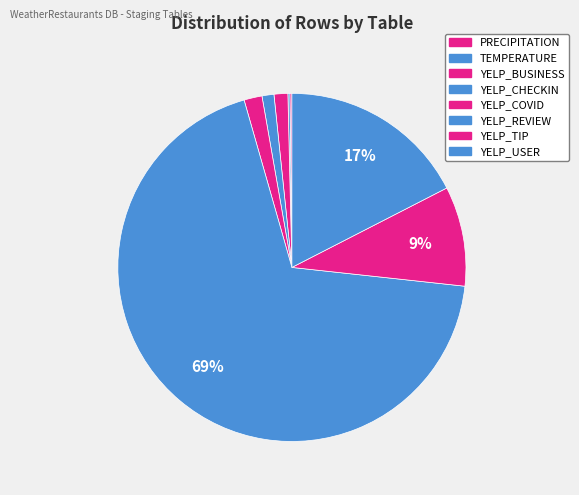

What is the change in value from TEMPERATURE to YELP_TIP?

+1138894